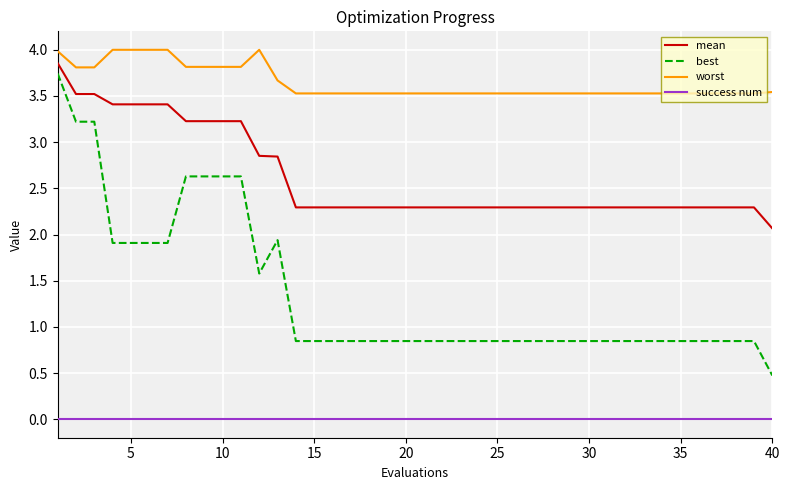

True or false: success num and worst cross at least once.

False